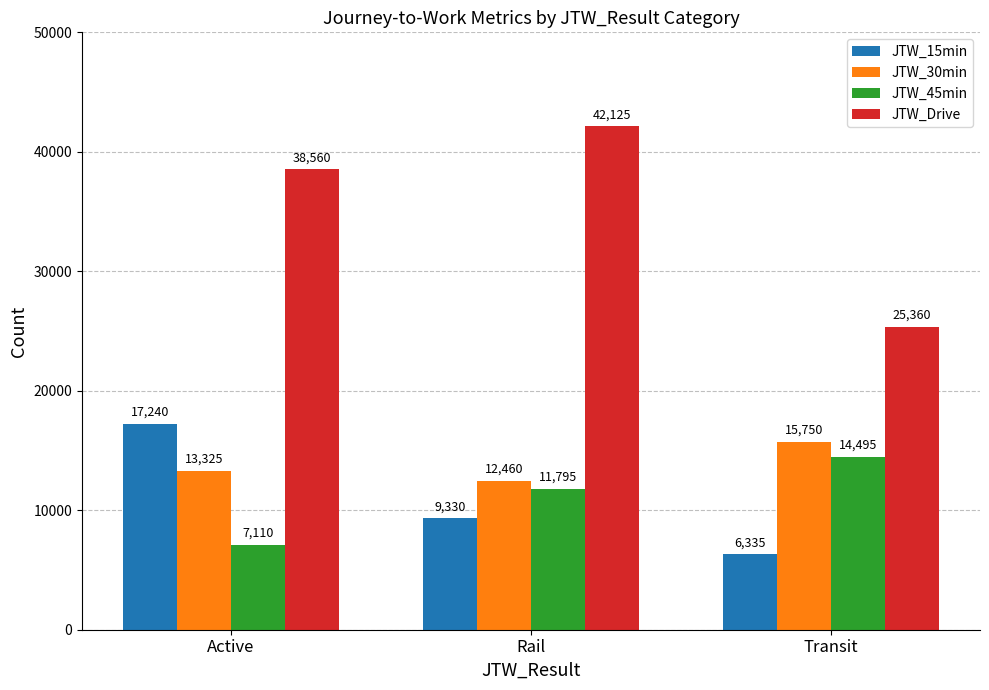

What is the label of the 1st bar from the right?

Transit